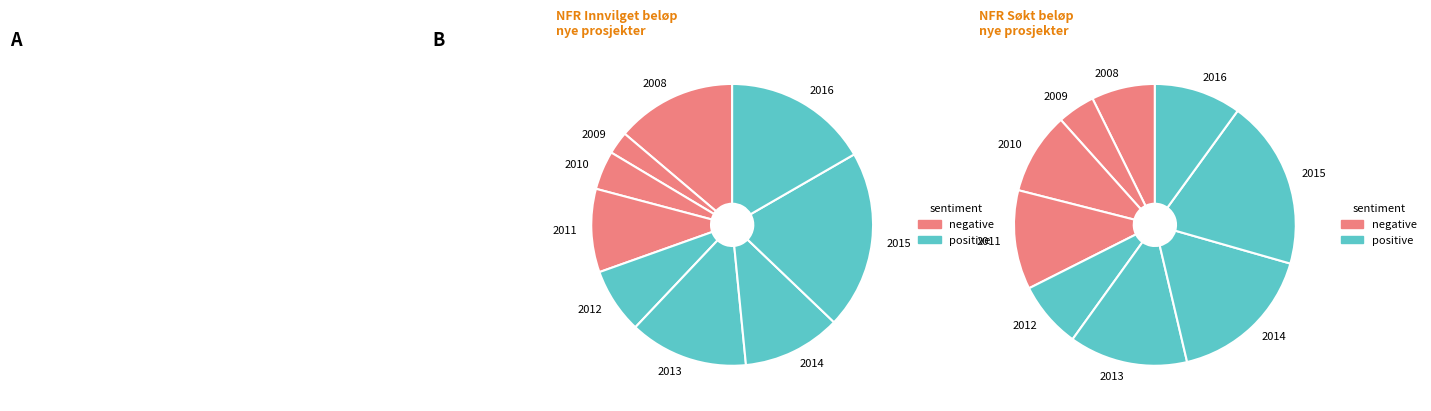

How many segments does this pie chart have?

9